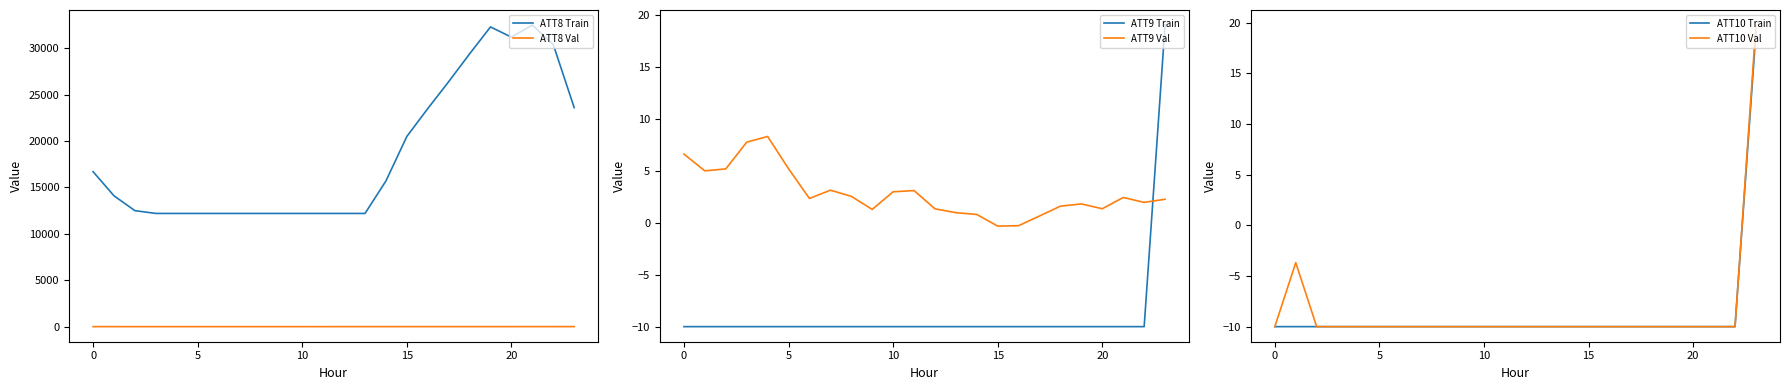

Between 8 and 17, which series saw the biggest shift?

ATT8 Train